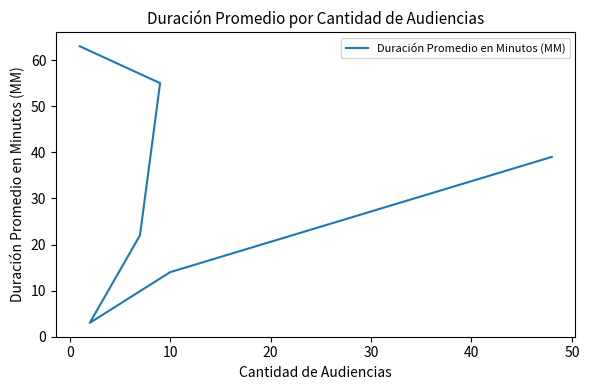

What is the smallest value displayed?

3